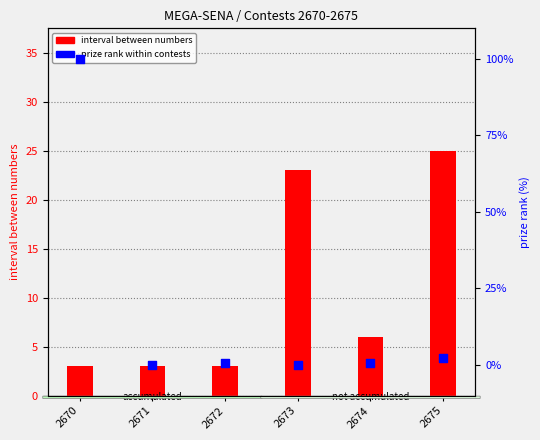

Which series has the widest spread of Y values?

prize (normalized %)